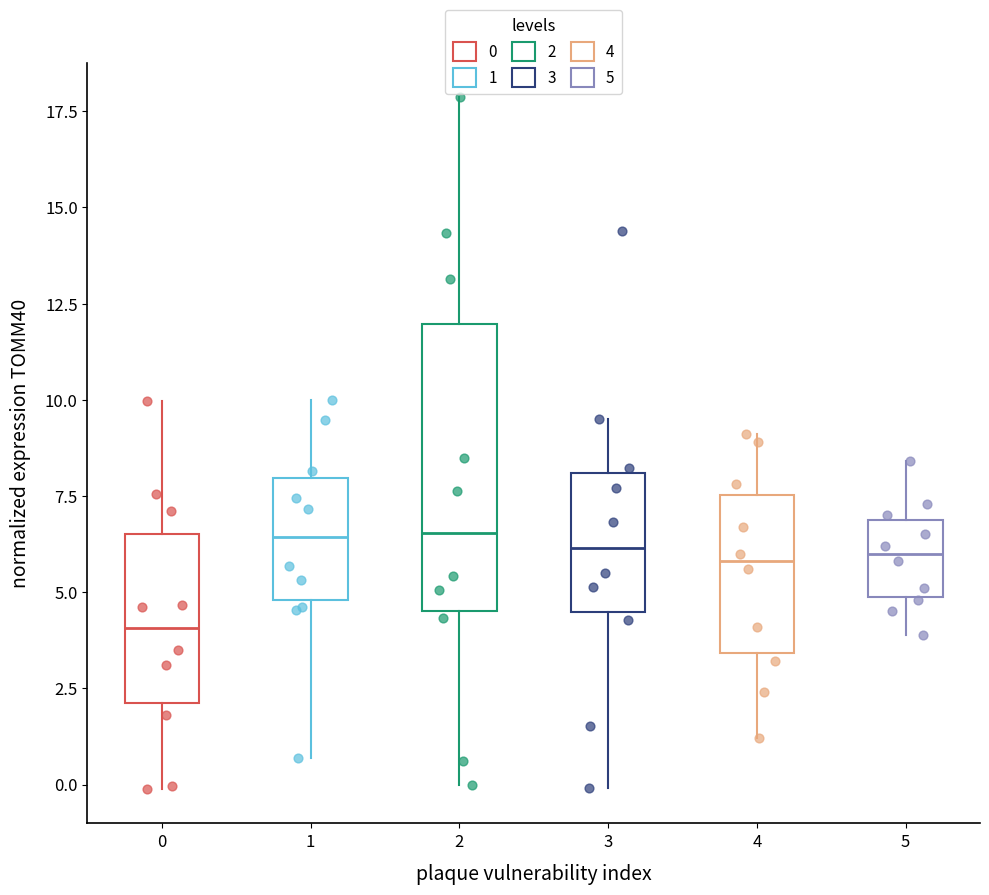

Reading left to right, transcribe this box plot: for each box, give where its median line is, the range the box spans, and where its two whiskers end, as read against the y-axis. The values are not printed on the chart, so give them approximately, as read against the axis.

0: median 4.0, box 2.0 to 6.5, whiskers 0.0 to 10.0
1: median 6.5, box 5.0 to 8.0, whiskers 0.5 to 10.0
2: median 6.5, box 4.5 to 12.0, whiskers 0.0 to 18.0
3: median 6.0, box 4.5 to 8.0, whiskers 0.0 to 9.5
4: median 6.0, box 3.5 to 7.5, whiskers 1.0 to 9.0
5: median 6.0, box 5.0 to 7.0, whiskers 4.0 to 8.5